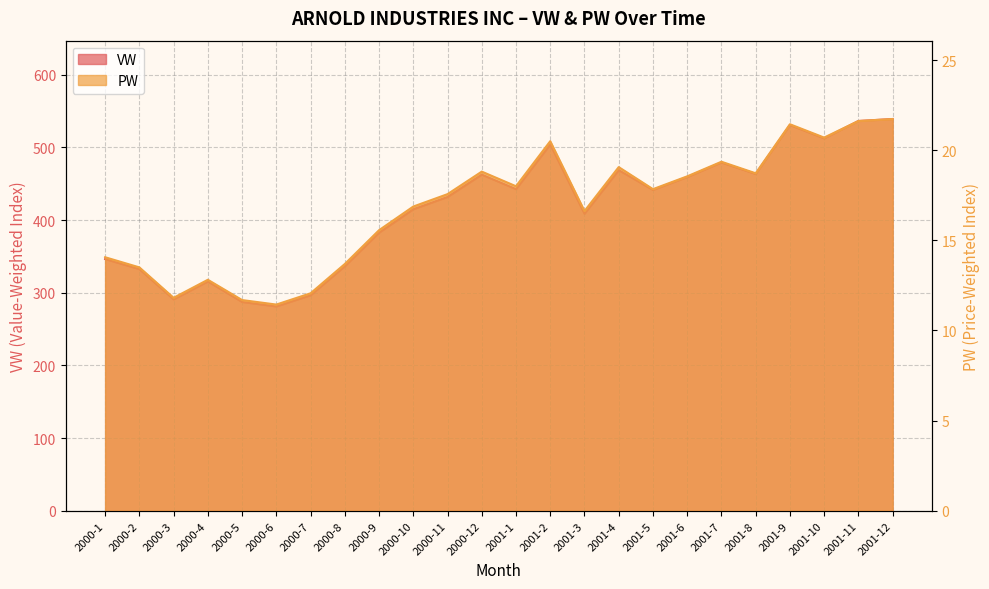

What is the greatest value displayed?

539.1